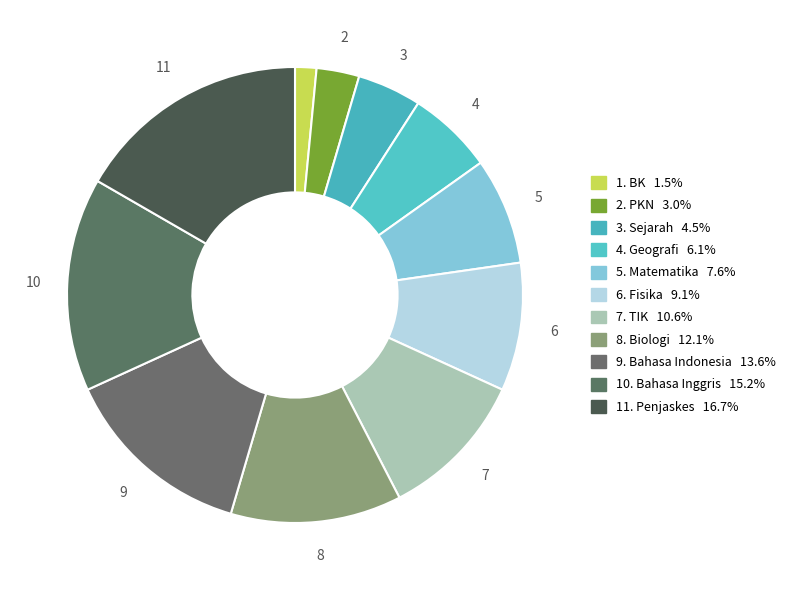

How many slices are in this pie chart?

11